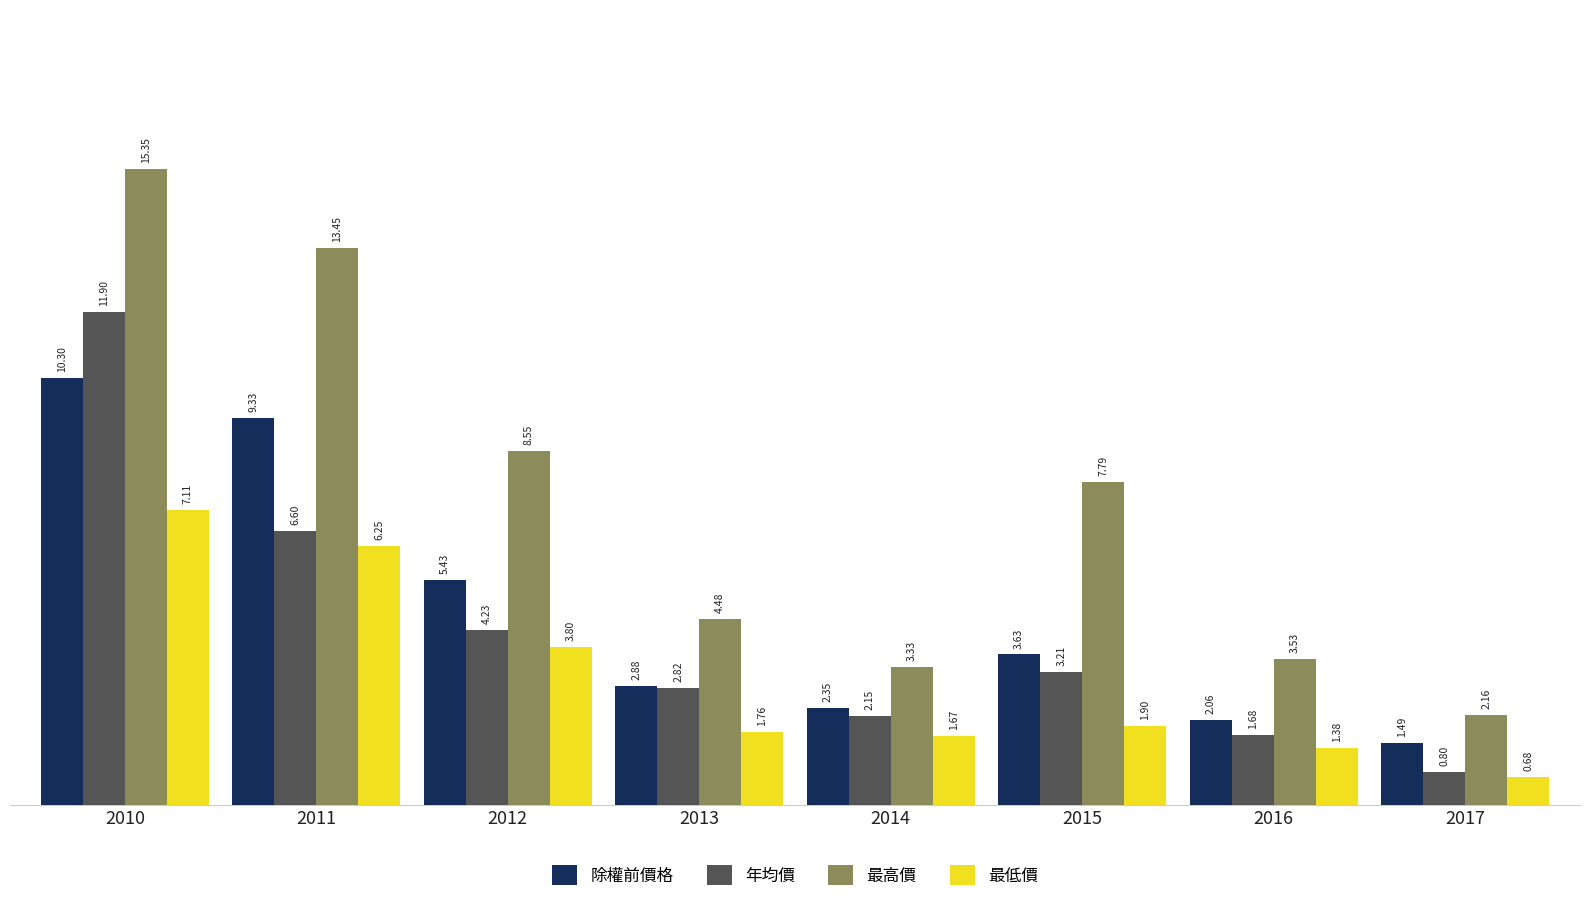

Which category has the lowest value across all series?

2017